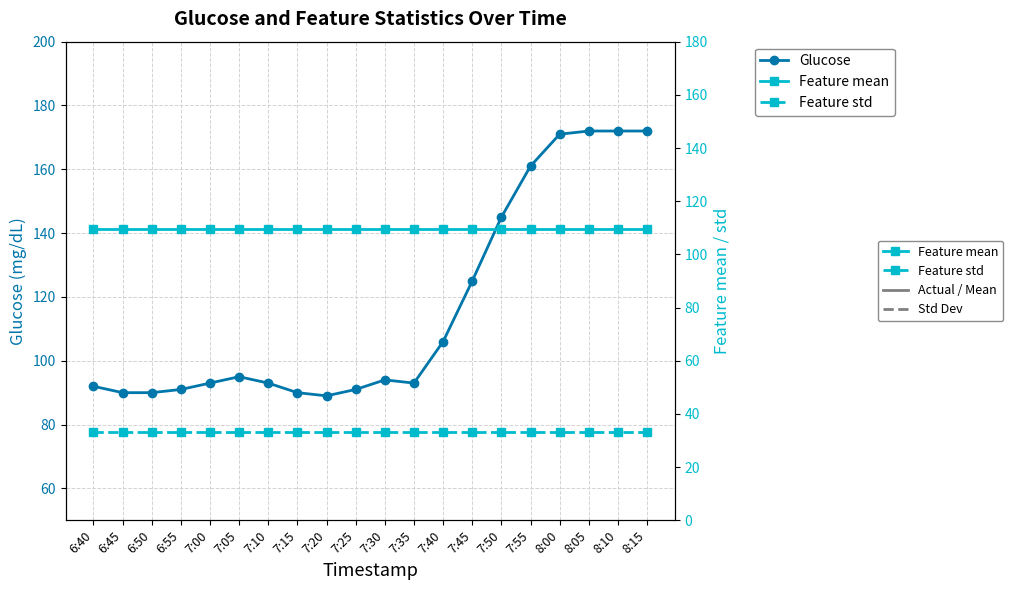

True or false: Glucose has a value of 90.0 at 6:45.

True